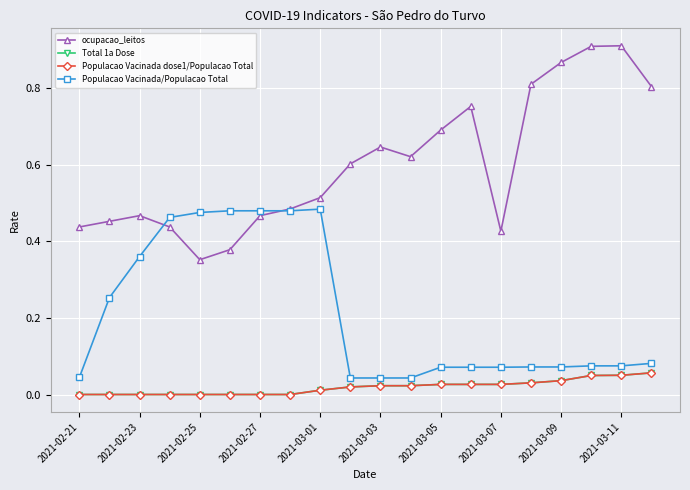

Is this an area chart (filled region under the line)?

No